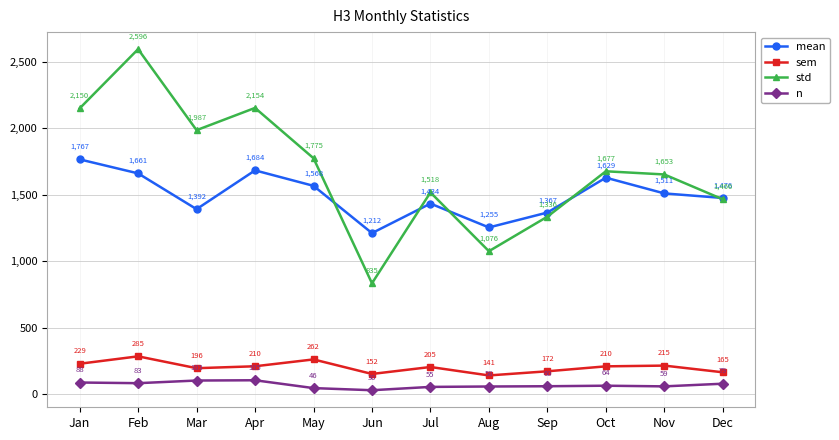

At which label is std closest to 1715?

Oct